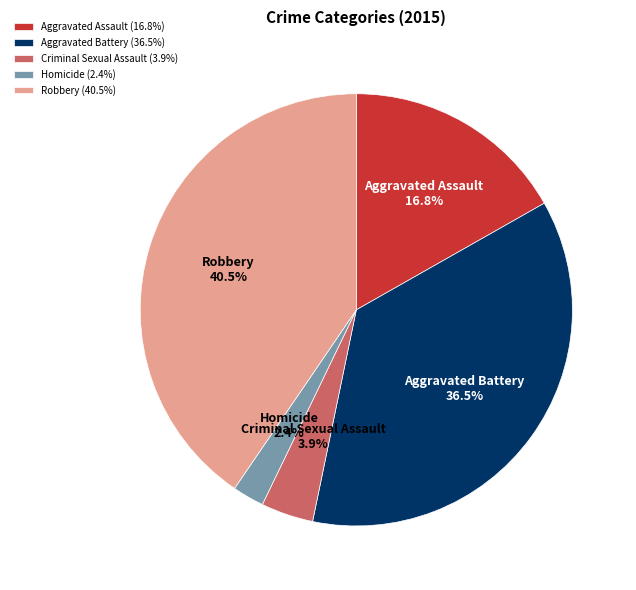

Between Aggravated Assault and Robbery, which is larger?

Robbery